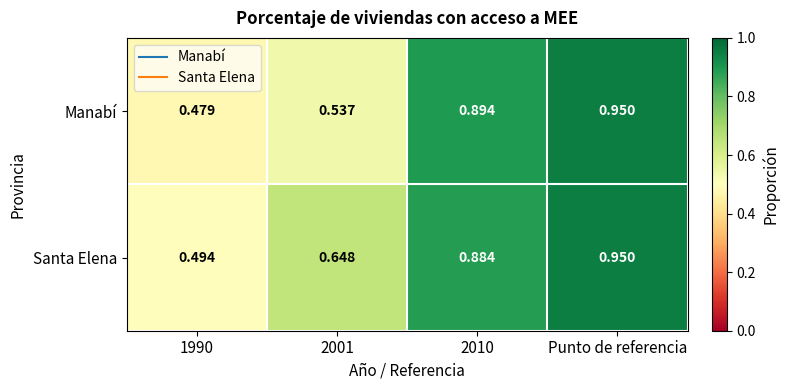

Count the number of data series in this chart.

2